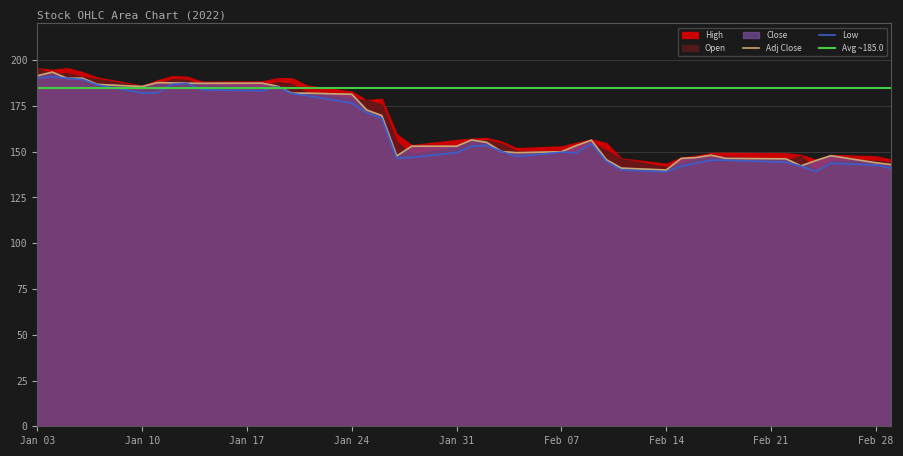

The value of Adj Close at 37 is 147.8. True or false?

True